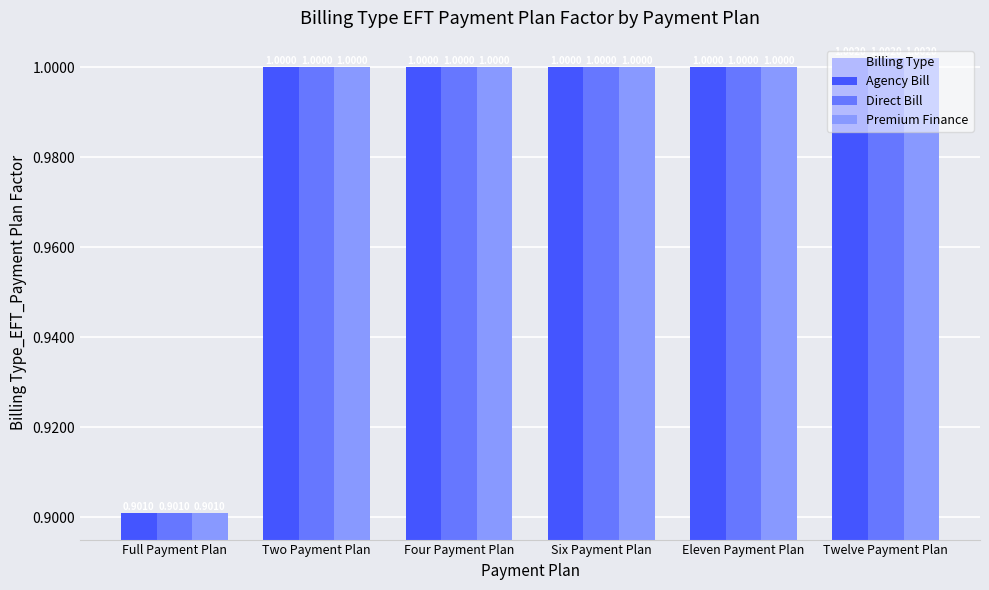

What is the minimum value shown in the chart?

0.9